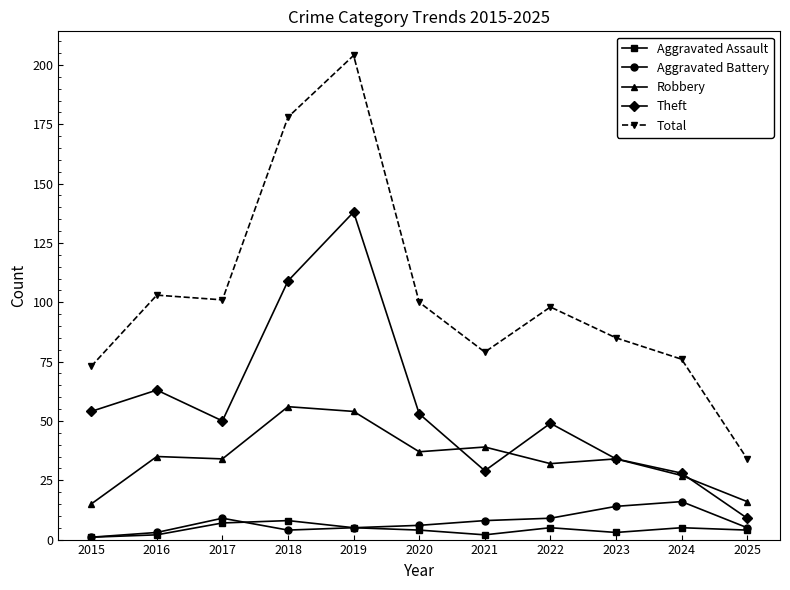

Reading left to right, extract all data points from this chart.

Aggravated Assault: 1	2	7	8	5	4	2	5	3	5	4
Aggravated Battery: 1	3	9	4	5	6	8	9	14	16	5
Robbery: 15	35	34	56	54	37	39	32	34	27	16
Theft: 54	63	50	109	138	53	29	49	34	28	9
Total: 73	103	101	178	204	100	79	98	85	76	34